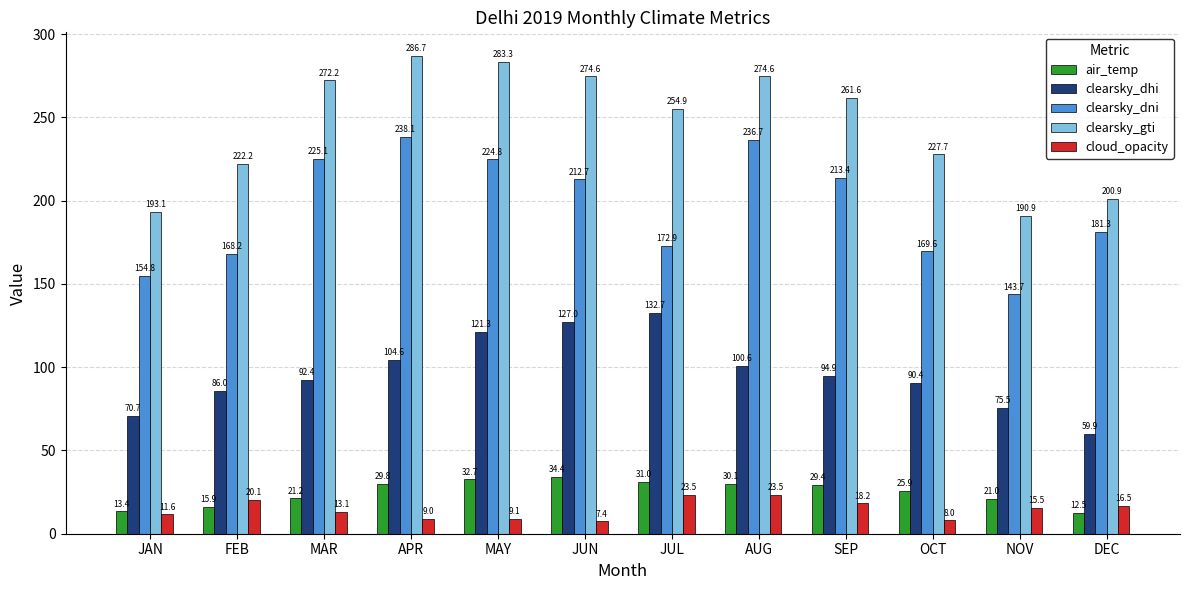

At how many categories does at least one series exceed 139?

12